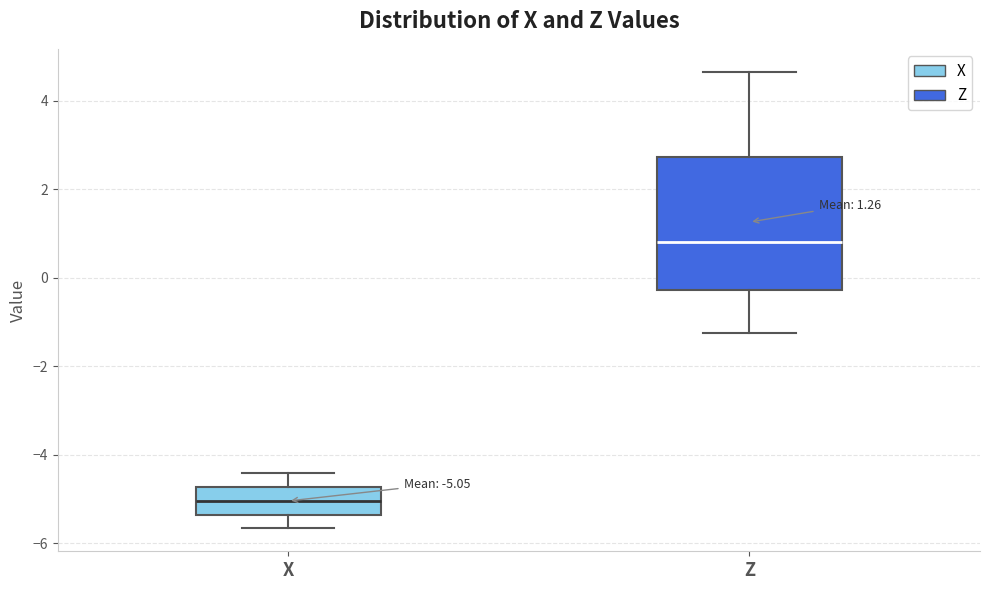

Which box has the highest median line?

Z